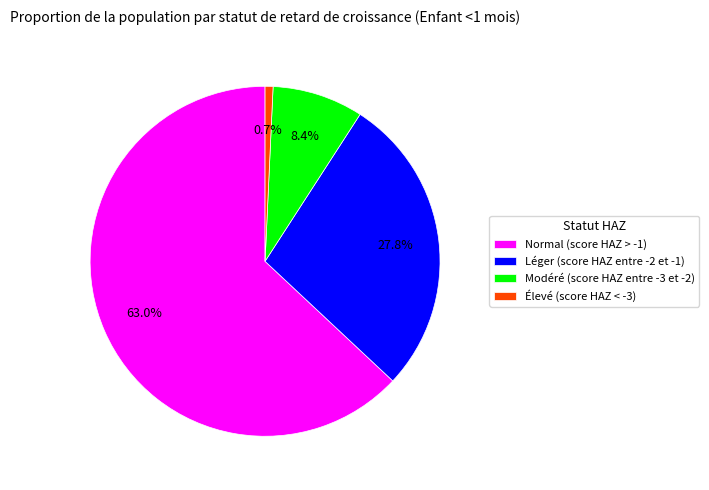

True or false: Élevé (score HAZ < -3) accounts for 1% of the total.

True